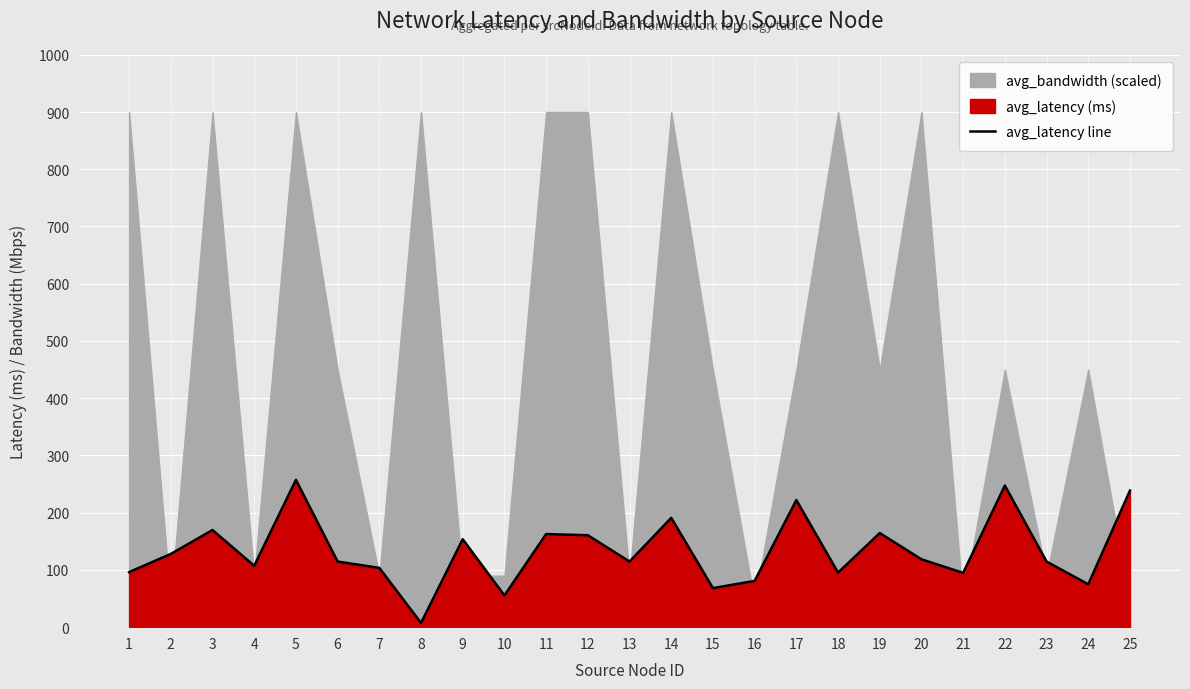

True or false: avg_latency line has a value of 137.3 at 21.

False